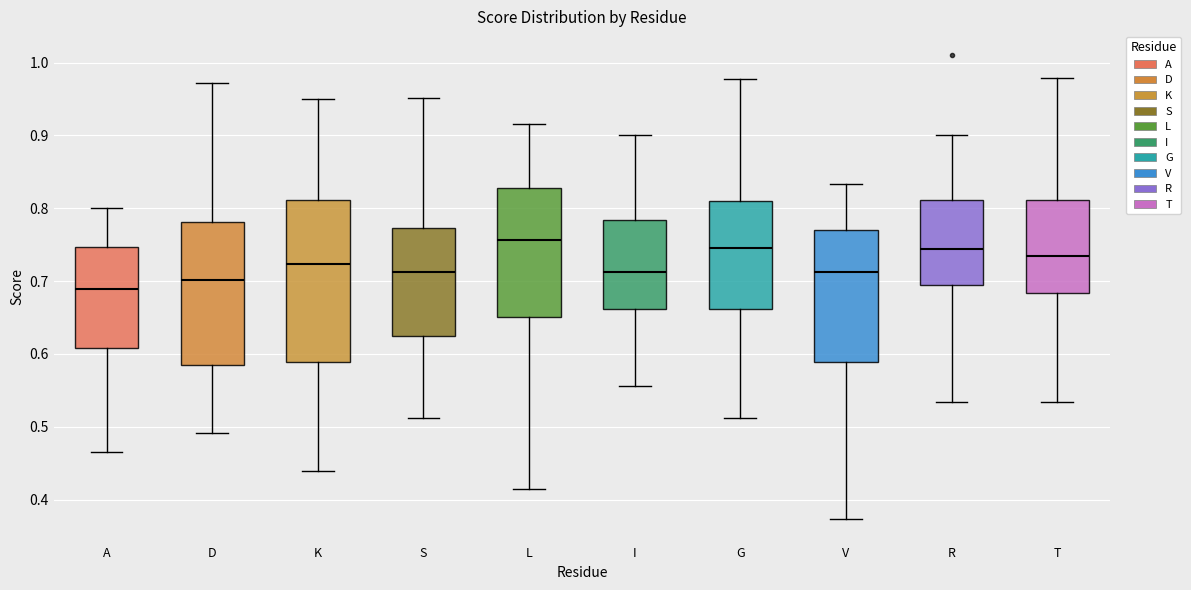

Which box's median line is the lowest?

A